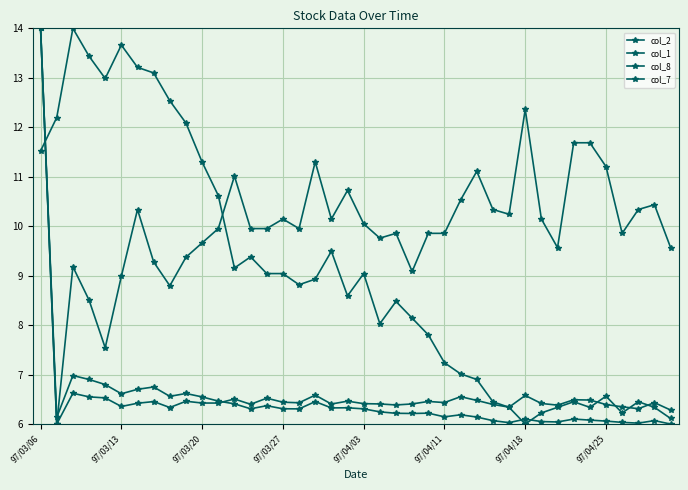

What is the smallest value displayed?

6.0